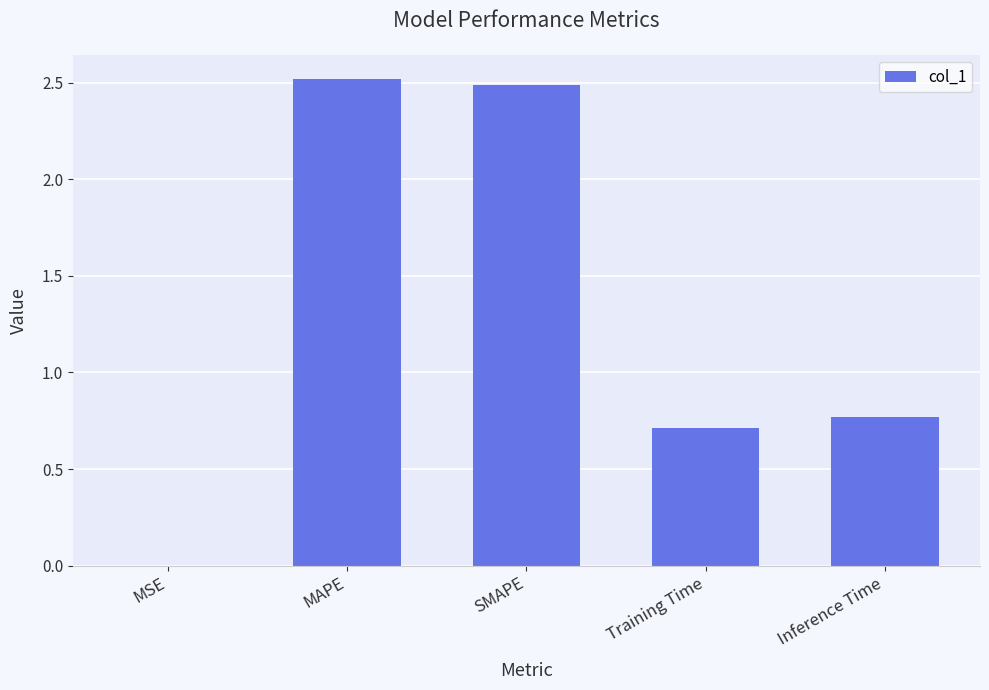

What is the sum of all values?

6.5